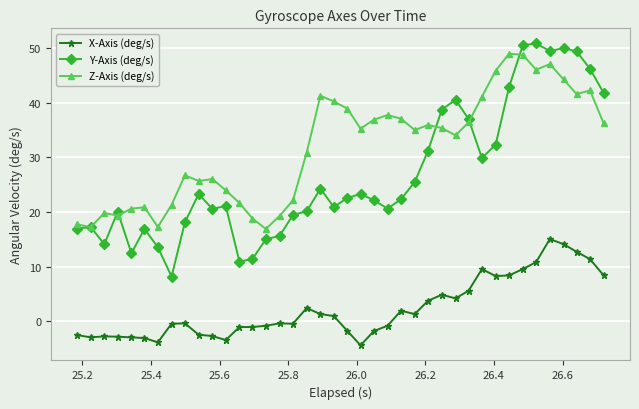

Rank the series by their average value, from lowest to highest.

X-Axis (deg/s), Y-Axis (deg/s), Z-Axis (deg/s)